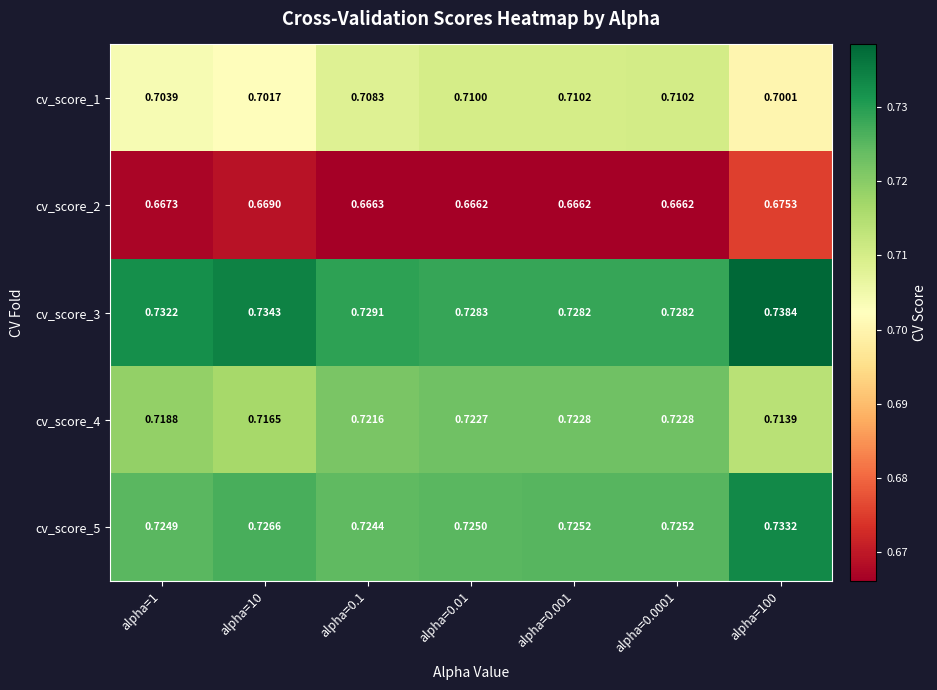

Reading left to right, what are all the values shown in this chart?

cv_score_1: alpha=1=0.7	alpha=10=0.7	alpha=0.1=0.7	alpha=0.01=0.7	alpha=0.001=0.7	alpha=0.0001=0.7	alpha=100=0.7
cv_score_2: alpha=1=0.7	alpha=10=0.7	alpha=0.1=0.7	alpha=0.01=0.7	alpha=0.001=0.7	alpha=0.0001=0.7	alpha=100=0.7
cv_score_3: alpha=1=0.7	alpha=10=0.7	alpha=0.1=0.7	alpha=0.01=0.7	alpha=0.001=0.7	alpha=0.0001=0.7	alpha=100=0.7
cv_score_4: alpha=1=0.7	alpha=10=0.7	alpha=0.1=0.7	alpha=0.01=0.7	alpha=0.001=0.7	alpha=0.0001=0.7	alpha=100=0.7
cv_score_5: alpha=1=0.7	alpha=10=0.7	alpha=0.1=0.7	alpha=0.01=0.7	alpha=0.001=0.7	alpha=0.0001=0.7	alpha=100=0.7